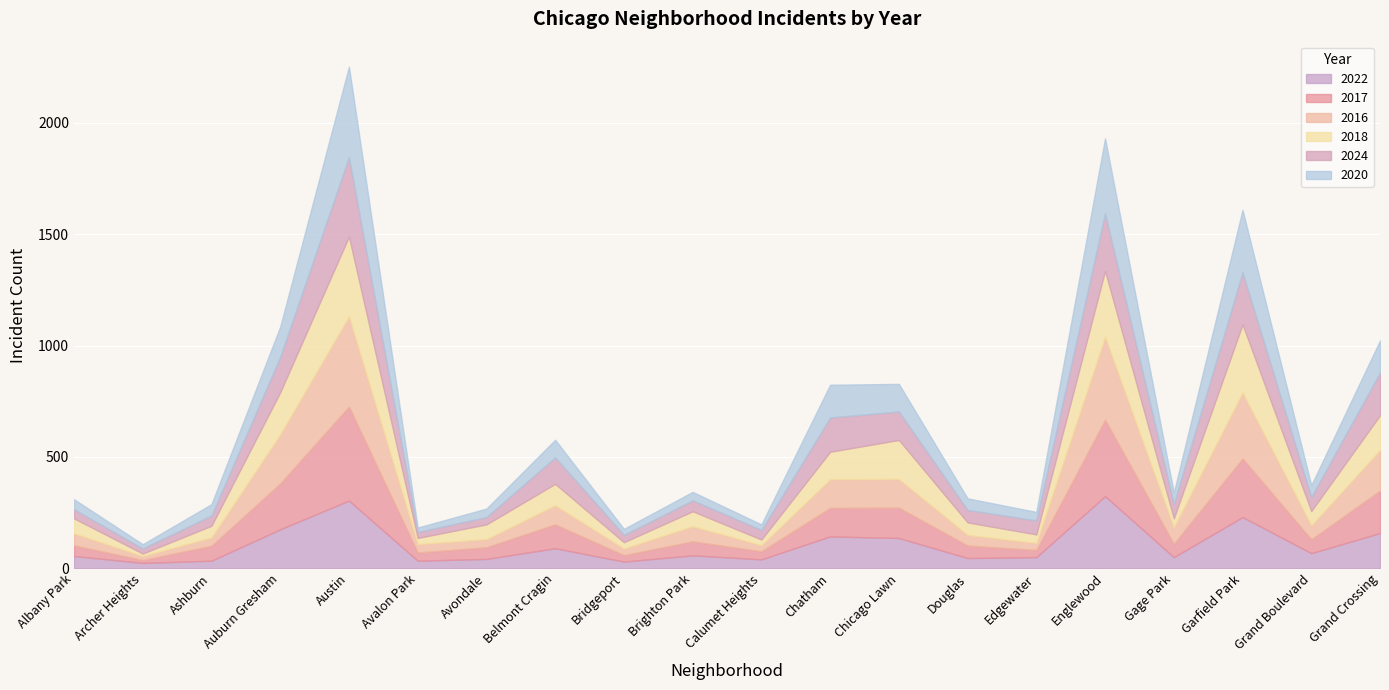

Reading right to left, extract all data points from this chart.

2022: Grand Crossing=158	Grand Boulevard=68	Garfield Park=230	Gage Park=50	Englewood=324	Edgewater=50	Douglas=46	Chicago Lawn=136	Chatham=143	Calumet Heights=40	Brighton Park=58	Bridgeport=30	Belmont Cragin=90	Avondale=42	Avalon Park=34	Austin=304	Auburn Gresham=175	Ashburn=34	Archer Heights=24	Albany Park=55
2017: Grand Crossing=191	Grand Boulevard=62	Garfield Park=263	Gage Park=60	Englewood=343	Edgewater=32	Douglas=56	Chicago Lawn=136	Chatham=128	Calumet Heights=36	Brighton Park=63	Bridgeport=29	Belmont Cragin=107	Avondale=52	Avalon Park=37	Austin=422	Auburn Gresham=206	Ashburn=67	Archer Heights=13	Albany Park=48
2016: Grand Crossing=183	Grand Boulevard=63	Garfield Park=297	Gage Park=74	Englewood=373	Edgewater=32	Douglas=48	Chicago Lawn=129	Chatham=129	Calumet Heights=28	Brighton Park=68	Bridgeport=30	Belmont Cragin=86	Avondale=37	Avalon Park=38	Austin=406	Auburn Gresham=221	Ashburn=38	Archer Heights=18	Albany Park=54
2018: Grand Crossing=155	Grand Boulevard=64	Garfield Park=305	Gage Park=40	Englewood=295	Edgewater=38	Douglas=56	Chicago Lawn=175	Chatham=123	Calumet Heights=25	Brighton Park=67	Bridgeport=28	Belmont Cragin=96	Avondale=66	Avalon Park=27	Austin=357	Auburn Gresham=188	Ashburn=52	Archer Heights=11	Albany Park=67
2024: Grand Crossing=192	Grand Boulevard=63	Garfield Park=234	Gage Park=65	Englewood=258	Edgewater=63	Douglas=56	Chicago Lawn=128	Chatham=154	Calumet Heights=43	Brighton Park=49	Bridgeport=33	Belmont Cragin=119	Avondale=33	Avalon Park=27	Austin=357	Auburn Gresham=159	Ashburn=46	Archer Heights=23	Albany Park=41
2020: Grand Crossing=144	Grand Boulevard=53	Garfield Park=280	Gage Park=51	Englewood=337	Edgewater=38	Douglas=52	Chicago Lawn=124	Chatham=147	Calumet Heights=25	Brighton Park=38	Bridgeport=27	Belmont Cragin=79	Avondale=38	Avalon Park=20	Austin=406	Auburn Gresham=136	Ashburn=51	Archer Heights=19	Albany Park=45